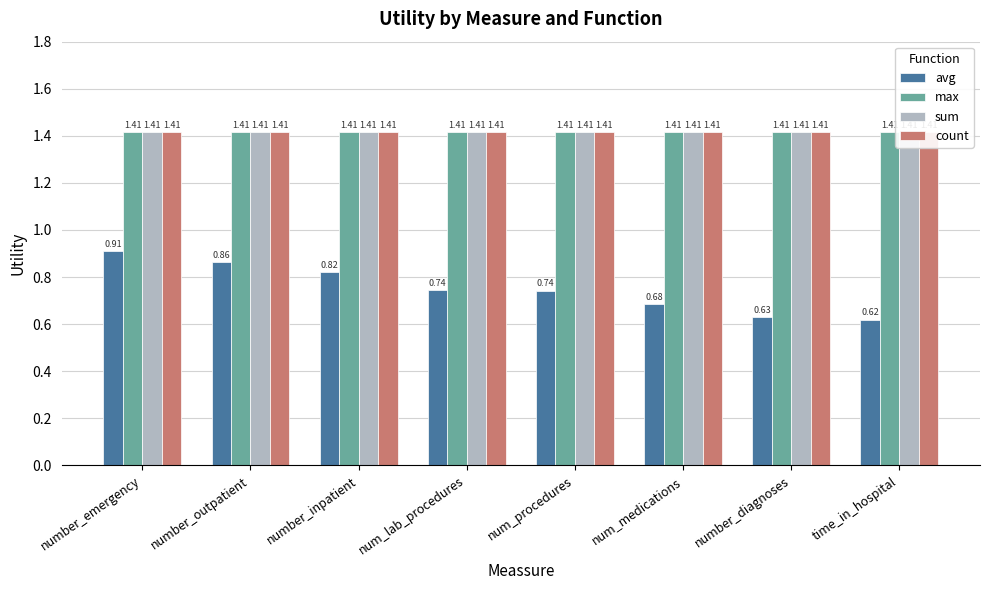

What is the label of the 1st bar from the left?

number_emergency